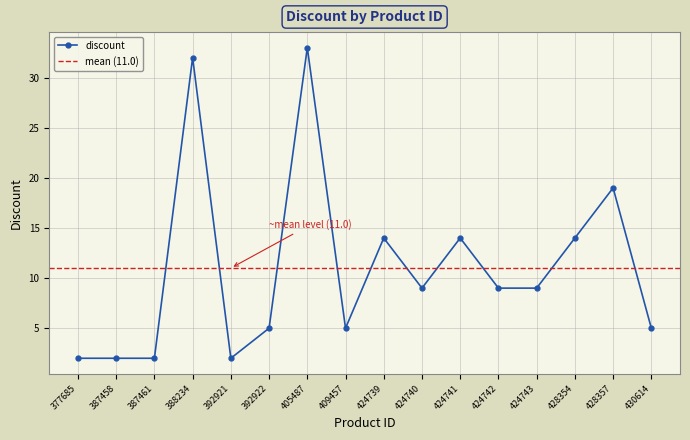

Count the number of values greater than 9.

6